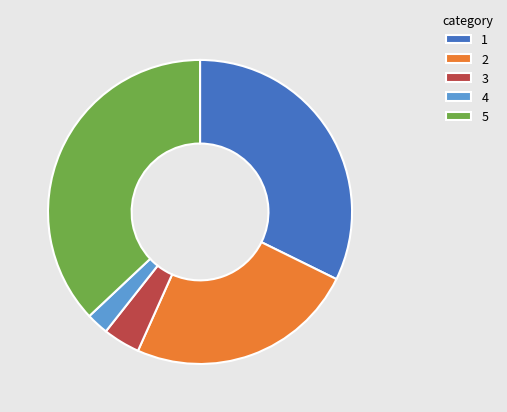

Count the number of slices in the pie.

5